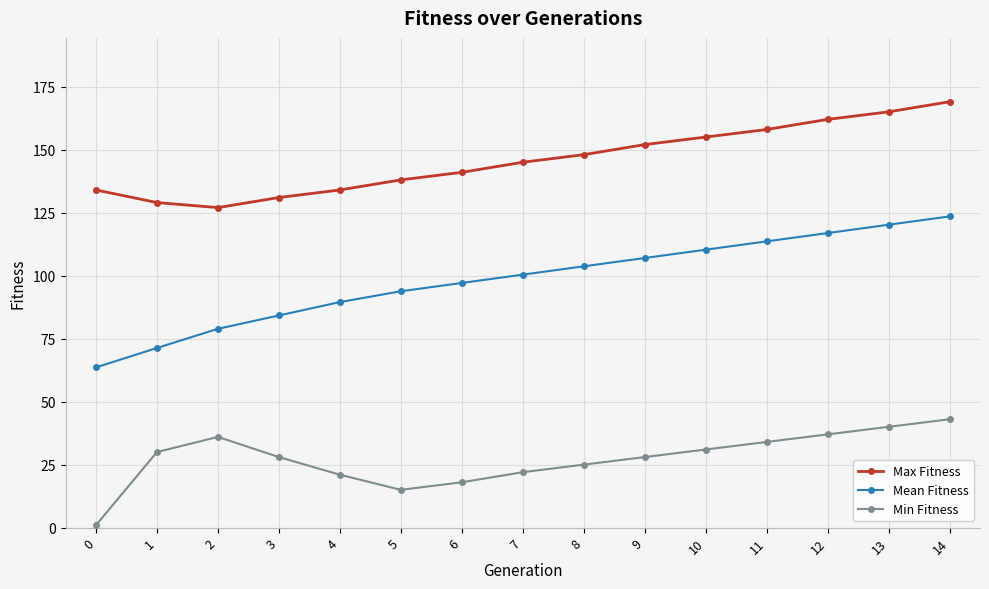

Is it true that Max Fitness equals 250.9 at 10?

False